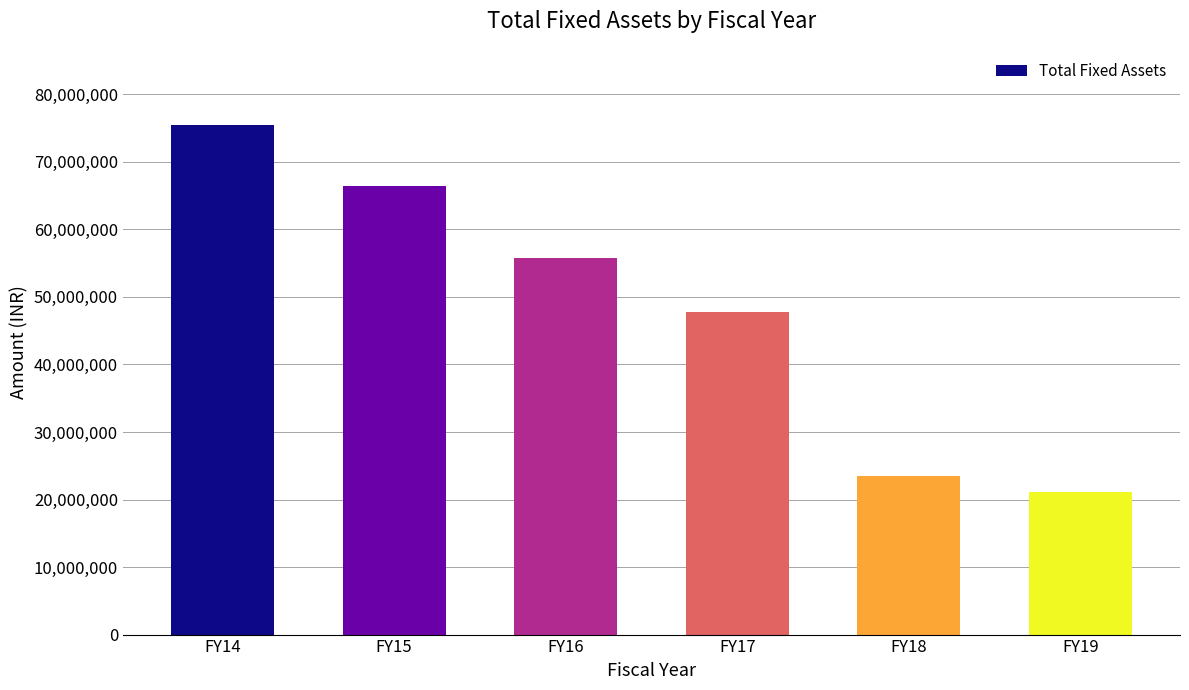

What is the change in value from FY15 to FY17?

-18766216